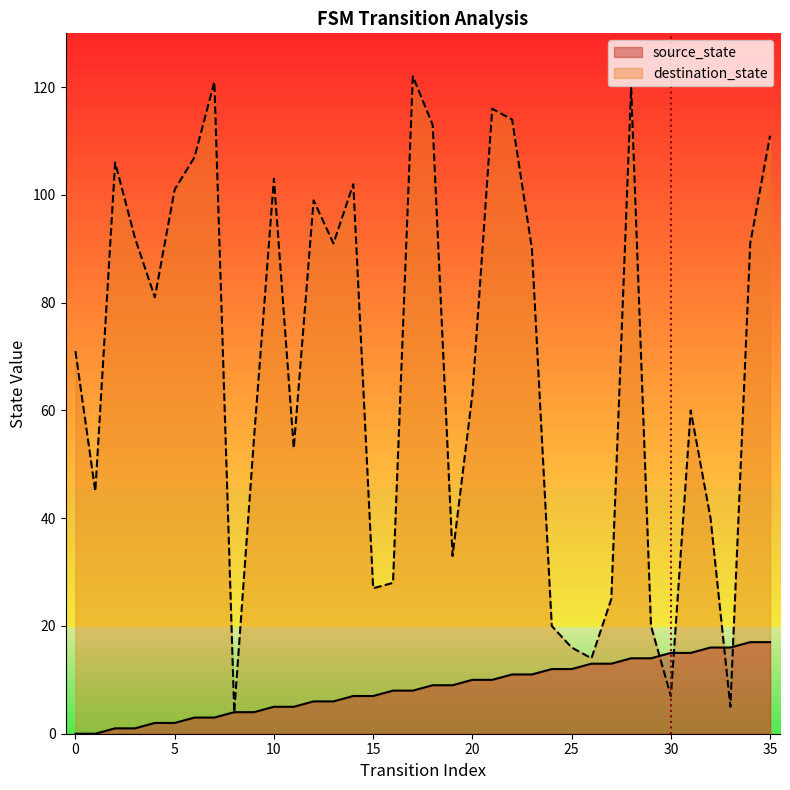

At which category is the sum across all series the highest?

28